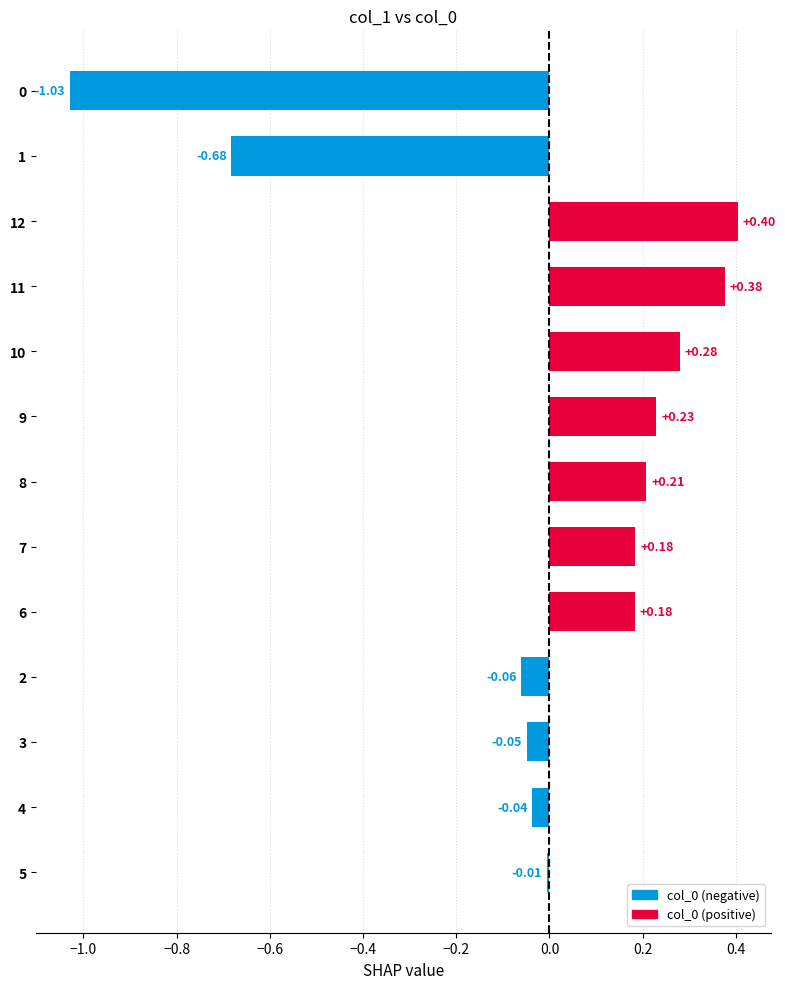

Count the number of categories in the chart.

13